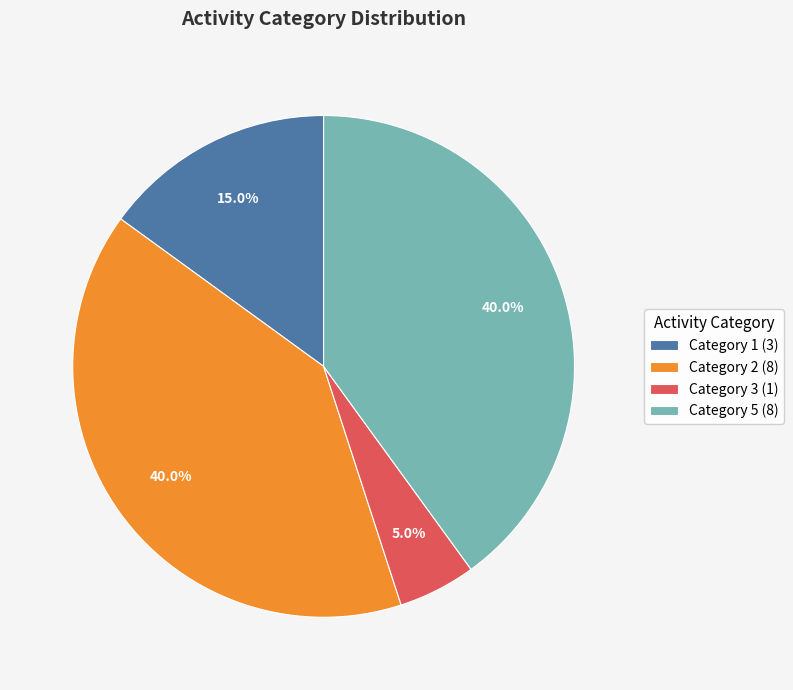

Approximately how many times larger is the value at Category 2 (8) compared to Category 1 (3)?

2.7